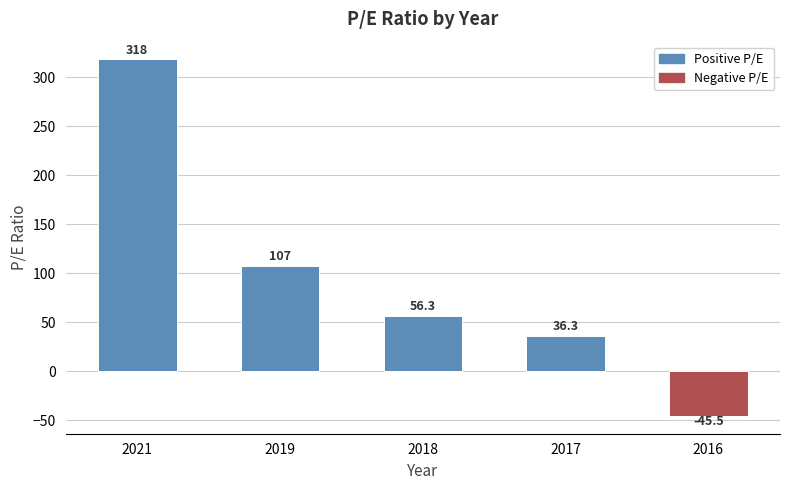

List the labels in order of value, largest first.

2021, 2019, 2018, 2017, 2016